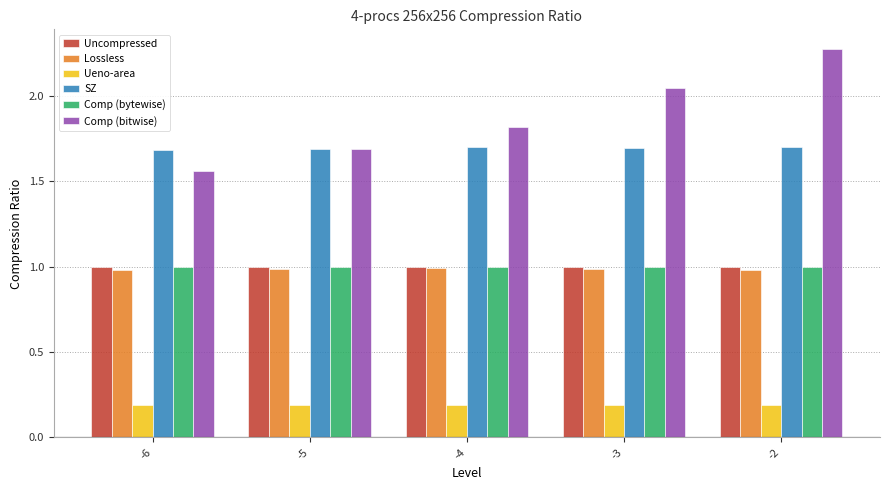

What is the minimum value for Lossless?

1.0